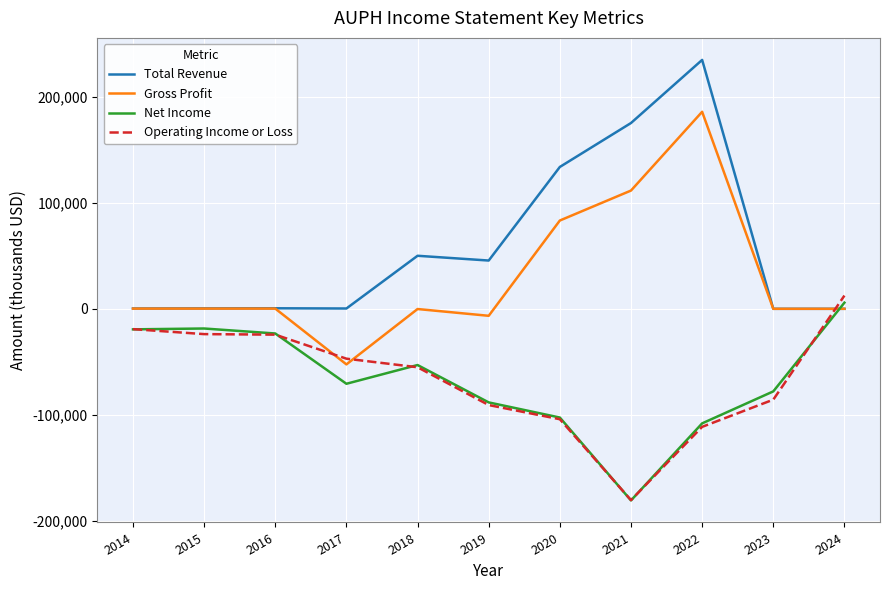

Where does the Operating Income or Loss series first go above -55200?

2014